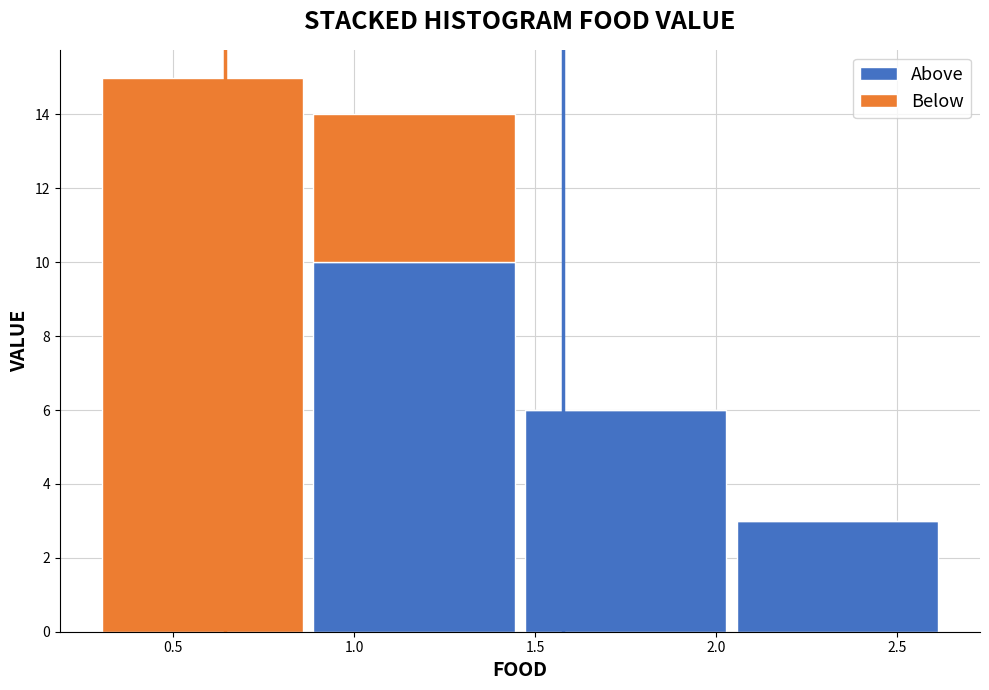

Which range on the x-axis has the tallest stacked bar (by total height)?

0.30 to 0.85